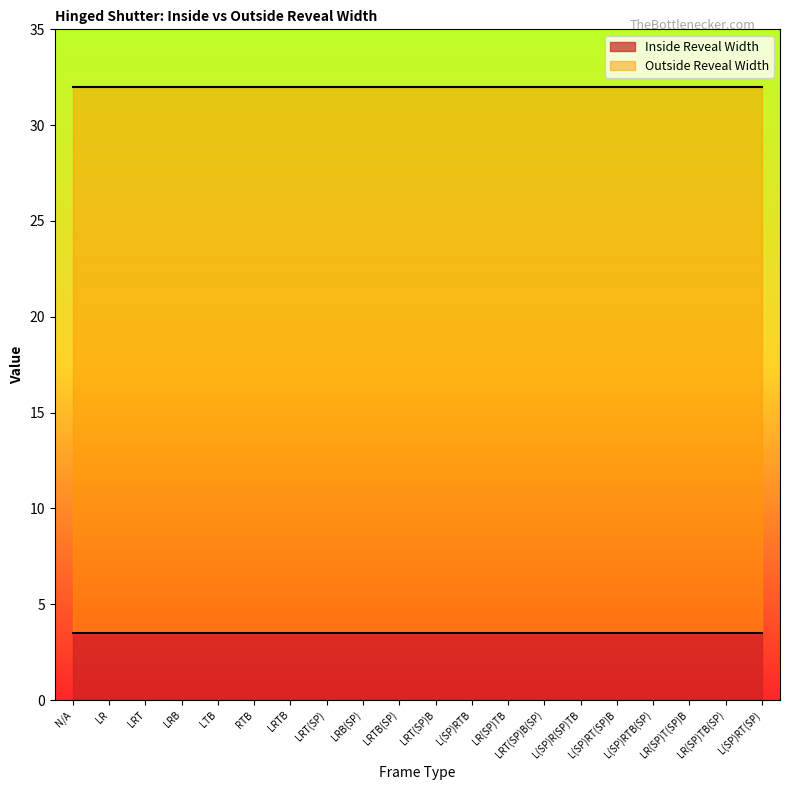

How many series are shown in this chart?

2